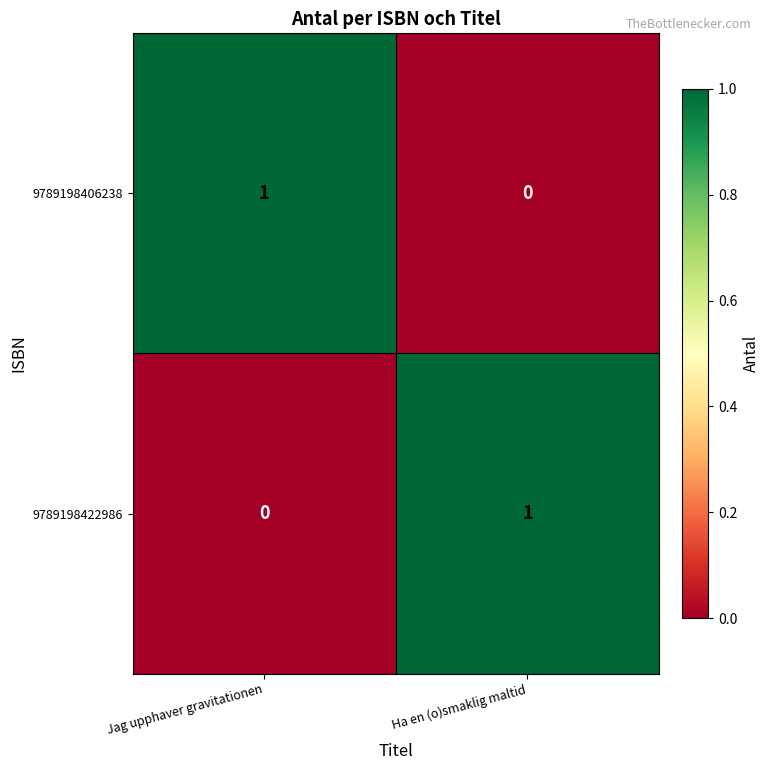

Where is 9789198406238 nearest to the value 0?

Ha en (o)smaklig maltid